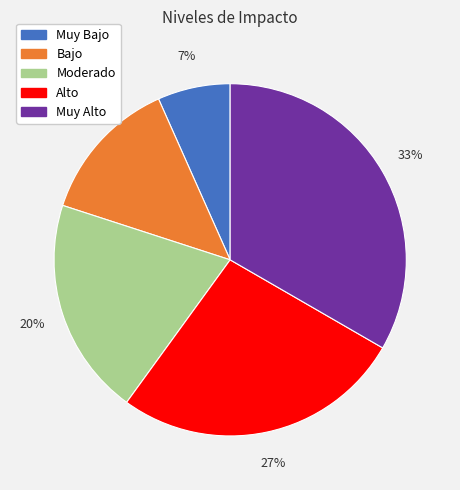

To the nearest percent, what is the combined percentage of Muy Alto and Alto?

60%